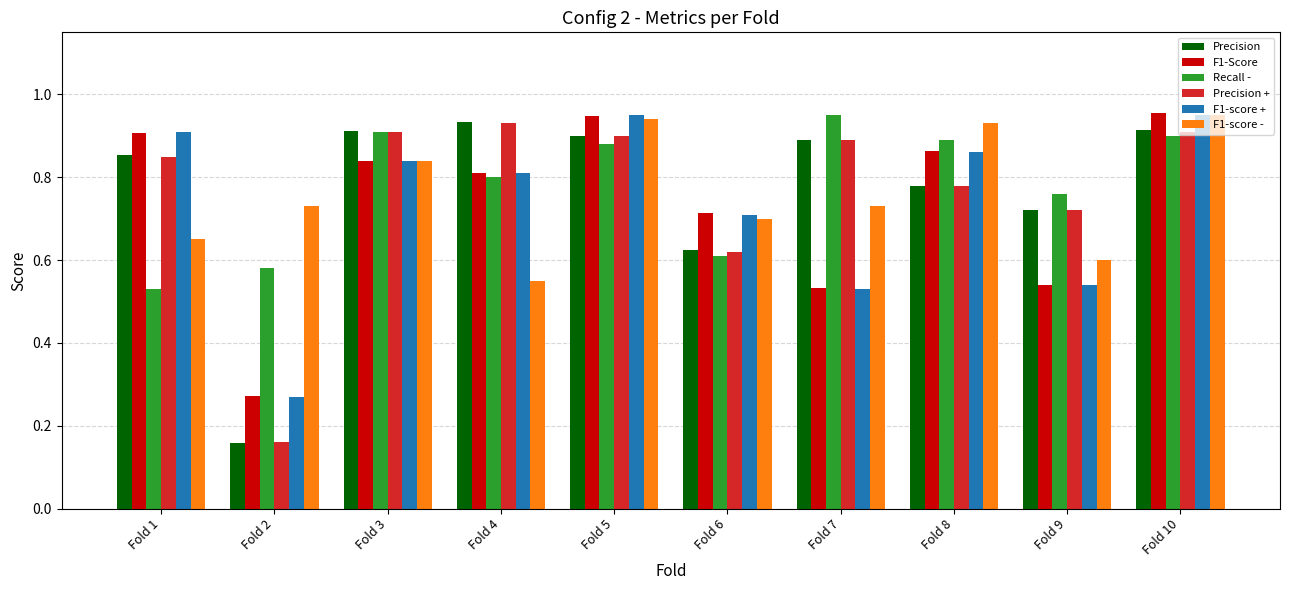

Between Fold 8 and Fold 9, which series saw the biggest shift?

F1-score -